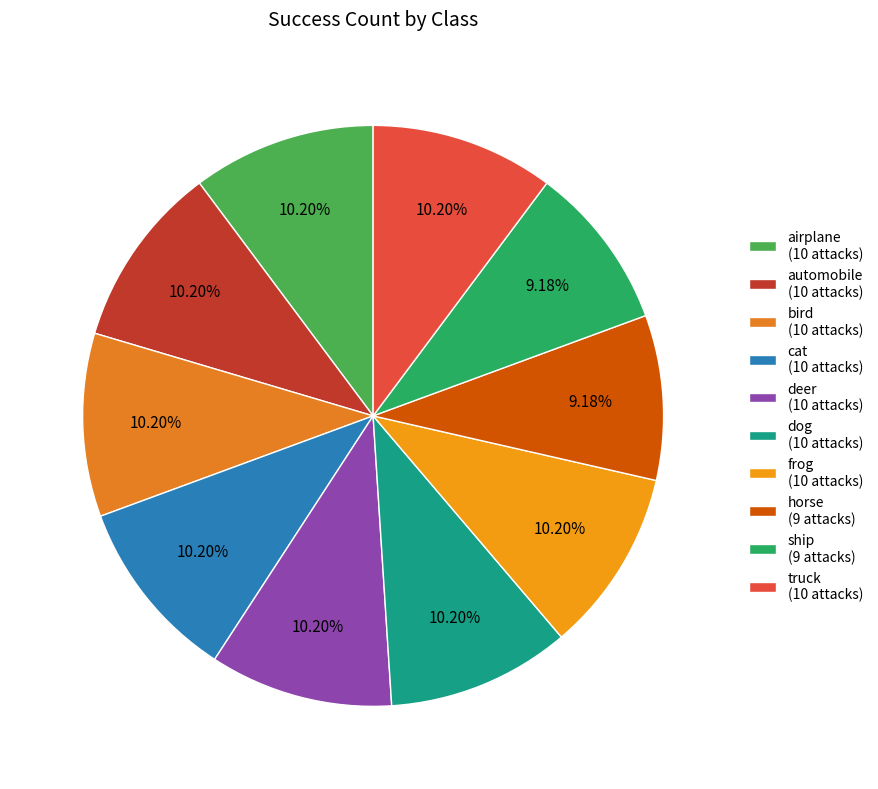

How many segments does this pie chart have?

10